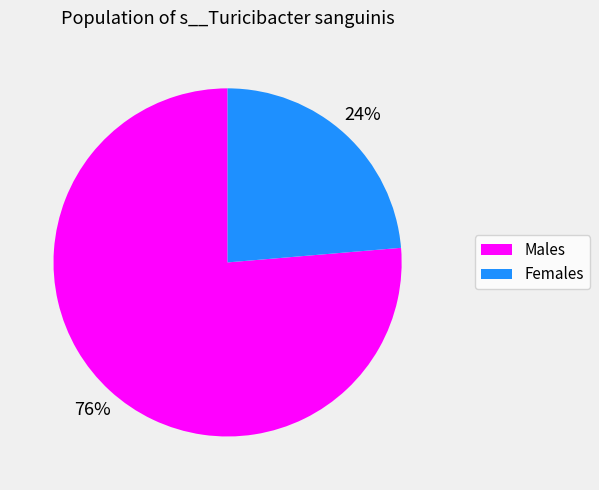

Do Males and Females together represent more than half of the pie?

Yes